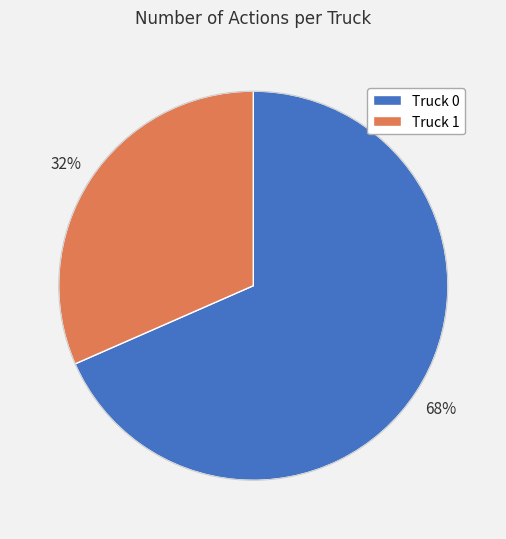

To the nearest percent, what is the combined percentage of Truck 1 and Truck 0?

100%